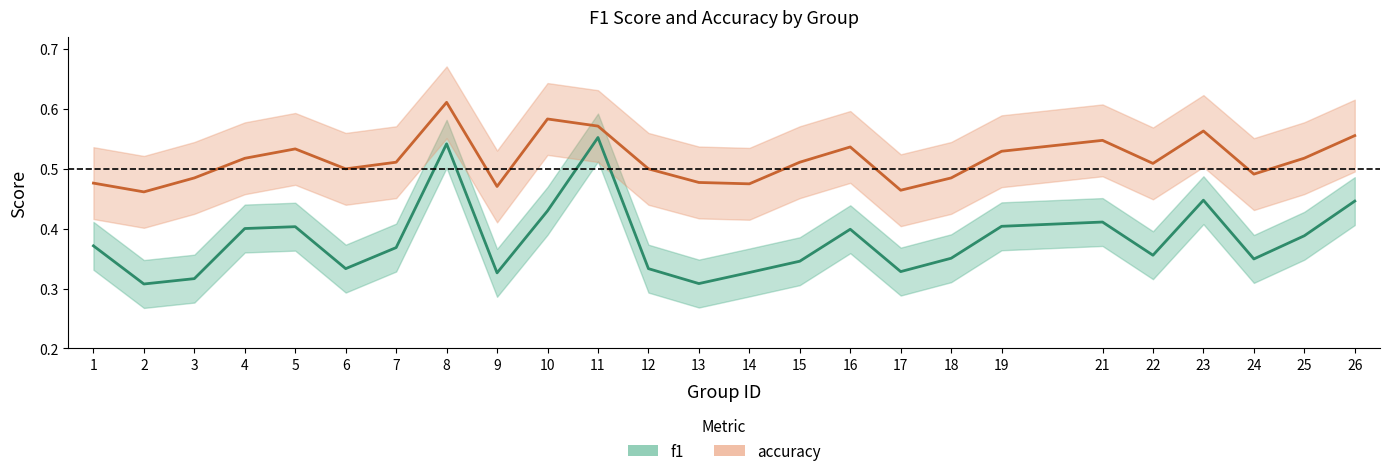

The value of f1 at 1 is 0.4. True or false?

True